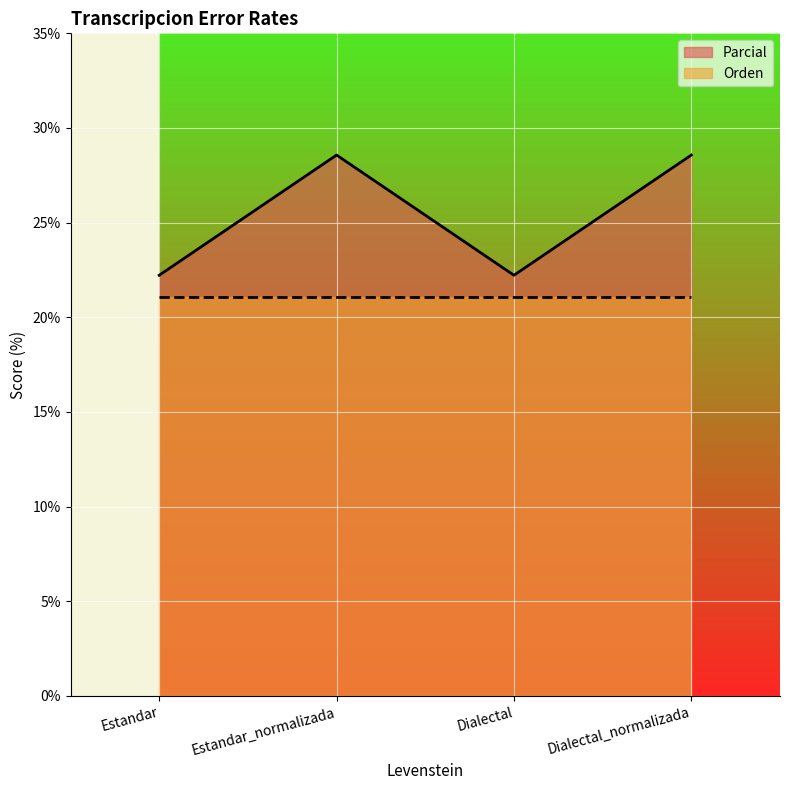

Which has a higher value, Estandar or Dialectal?

Estandar